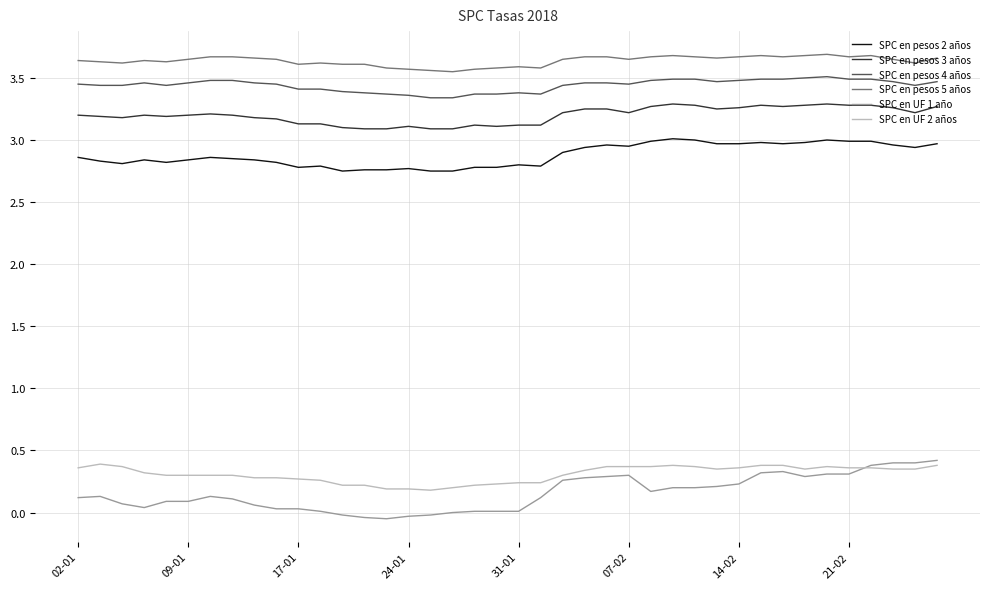

True or false: SPC en pesos 4 años and SPC en pesos 3 años intersect in this chart.

False